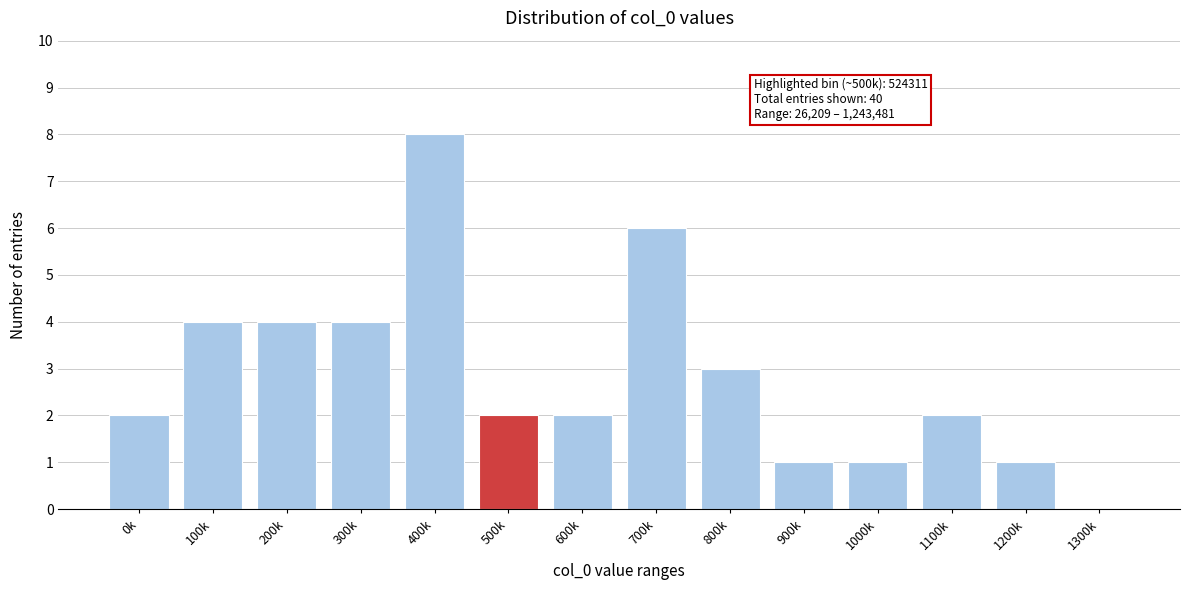

Reading left to right, list all the values displayed in this chart.

0k=2	100k=4	200k=4	300k=4	400k=8	500k=2	600k=2	700k=6	800k=3	900k=1	1000k=1	1100k=2	1200k=1	1300k=0